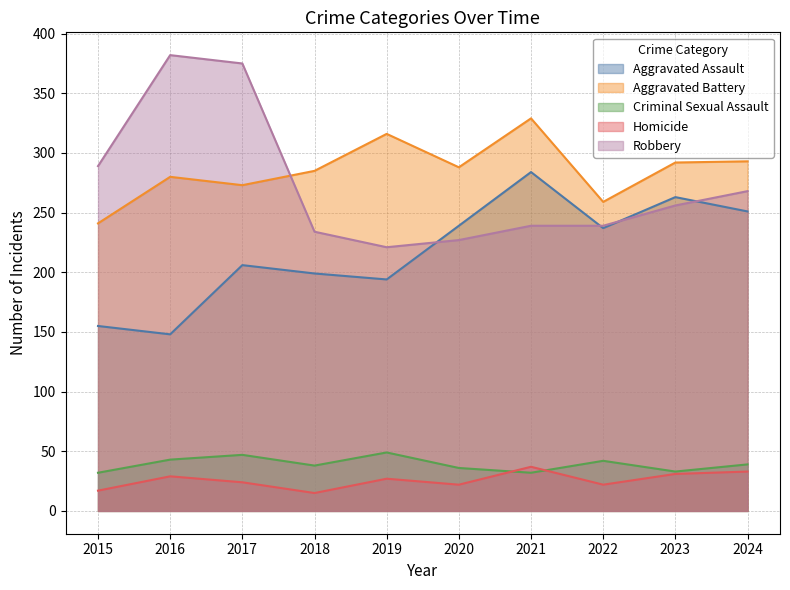

How many series are shown in this chart?

5